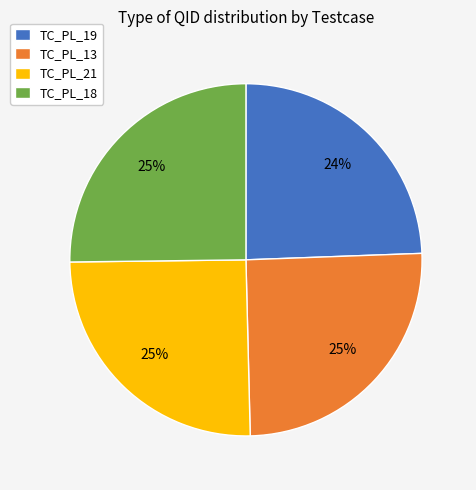

Does any single category account for the majority?

No